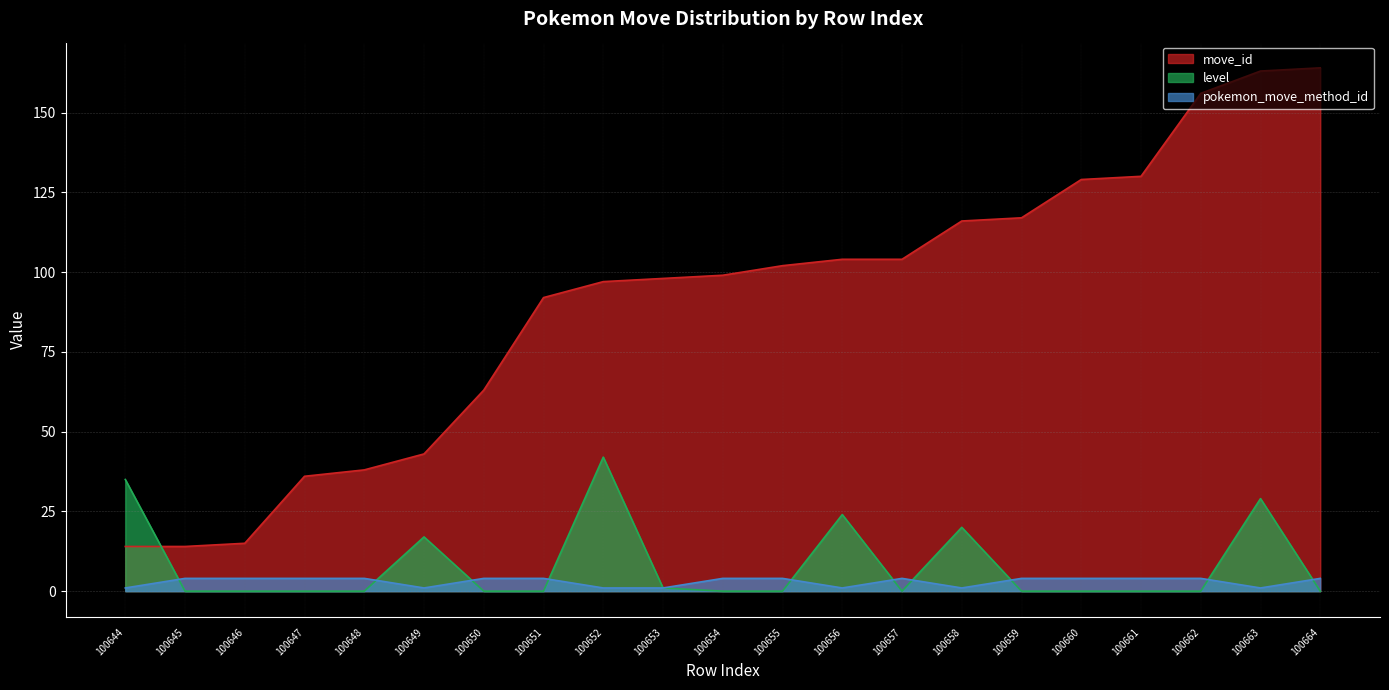

Count the number of categories in the chart.

21